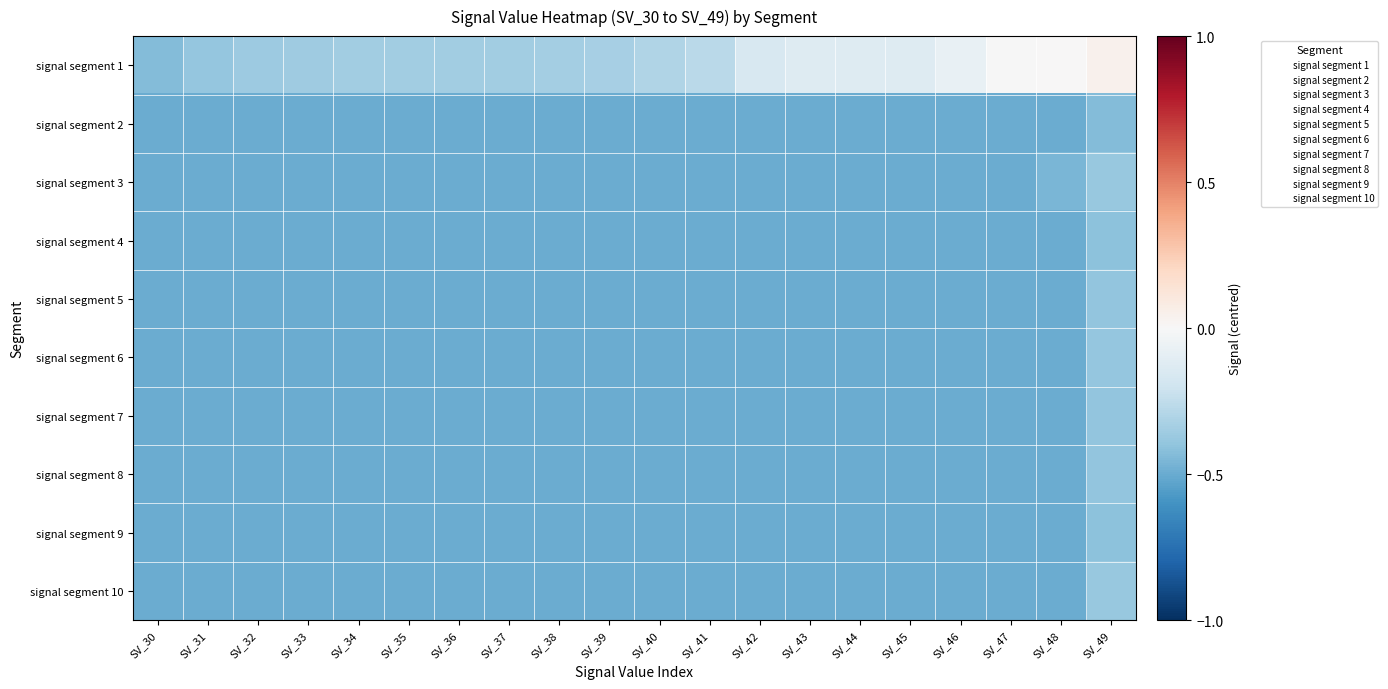

Reading right to left, transcribe all the data shown in this chart.

signal segment 1: SV_49=0.0	SV_48=0.0	SV_47=-0.0	SV_46=-0.1	SV_45=-0.1	SV_44=-0.1	SV_43=-0.1	SV_42=-0.2	SV_41=-0.3	SV_40=-0.3	SV_39=-0.3	SV_38=-0.3	SV_37=-0.3	SV_36=-0.3	SV_35=-0.3	SV_34=-0.4	SV_33=-0.4	SV_32=-0.4	SV_31=-0.4	SV_30=-0.4
signal segment 2: SV_49=-0.4	SV_48=-0.5	SV_47=-0.5	SV_46=-0.5	SV_45=-0.5	SV_44=-0.5	SV_43=-0.5	SV_42=-0.5	SV_41=-0.5	SV_40=-0.5	SV_39=-0.5	SV_38=-0.5	SV_37=-0.5	SV_36=-0.5	SV_35=-0.5	SV_34=-0.5	SV_33=-0.5	SV_32=-0.5	SV_31=-0.5	SV_30=-0.5
signal segment 3: SV_49=-0.4	SV_48=-0.5	SV_47=-0.5	SV_46=-0.5	SV_45=-0.5	SV_44=-0.5	SV_43=-0.5	SV_42=-0.5	SV_41=-0.5	SV_40=-0.5	SV_39=-0.5	SV_38=-0.5	SV_37=-0.5	SV_36=-0.5	SV_35=-0.5	SV_34=-0.5	SV_33=-0.5	SV_32=-0.5	SV_31=-0.5	SV_30=-0.5
signal segment 4: SV_49=-0.4	SV_48=-0.5	SV_47=-0.5	SV_46=-0.5	SV_45=-0.5	SV_44=-0.5	SV_43=-0.5	SV_42=-0.5	SV_41=-0.5	SV_40=-0.5	SV_39=-0.5	SV_38=-0.5	SV_37=-0.5	SV_36=-0.5	SV_35=-0.5	SV_34=-0.5	SV_33=-0.5	SV_32=-0.5	SV_31=-0.5	SV_30=-0.5
signal segment 5: SV_49=-0.4	SV_48=-0.5	SV_47=-0.5	SV_46=-0.5	SV_45=-0.5	SV_44=-0.5	SV_43=-0.5	SV_42=-0.5	SV_41=-0.5	SV_40=-0.5	SV_39=-0.5	SV_38=-0.5	SV_37=-0.5	SV_36=-0.5	SV_35=-0.5	SV_34=-0.5	SV_33=-0.5	SV_32=-0.5	SV_31=-0.5	SV_30=-0.5
signal segment 6: SV_49=-0.4	SV_48=-0.5	SV_47=-0.5	SV_46=-0.5	SV_45=-0.5	SV_44=-0.5	SV_43=-0.5	SV_42=-0.5	SV_41=-0.5	SV_40=-0.5	SV_39=-0.5	SV_38=-0.5	SV_37=-0.5	SV_36=-0.5	SV_35=-0.5	SV_34=-0.5	SV_33=-0.5	SV_32=-0.5	SV_31=-0.5	SV_30=-0.5
signal segment 7: SV_49=-0.4	SV_48=-0.5	SV_47=-0.5	SV_46=-0.5	SV_45=-0.5	SV_44=-0.5	SV_43=-0.5	SV_42=-0.5	SV_41=-0.5	SV_40=-0.5	SV_39=-0.5	SV_38=-0.5	SV_37=-0.5	SV_36=-0.5	SV_35=-0.5	SV_34=-0.5	SV_33=-0.5	SV_32=-0.5	SV_31=-0.5	SV_30=-0.5
signal segment 8: SV_49=-0.4	SV_48=-0.5	SV_47=-0.5	SV_46=-0.5	SV_45=-0.5	SV_44=-0.5	SV_43=-0.5	SV_42=-0.5	SV_41=-0.5	SV_40=-0.5	SV_39=-0.5	SV_38=-0.5	SV_37=-0.5	SV_36=-0.5	SV_35=-0.5	SV_34=-0.5	SV_33=-0.5	SV_32=-0.5	SV_31=-0.5	SV_30=-0.5
signal segment 9: SV_49=-0.4	SV_48=-0.5	SV_47=-0.5	SV_46=-0.5	SV_45=-0.5	SV_44=-0.5	SV_43=-0.5	SV_42=-0.5	SV_41=-0.5	SV_40=-0.5	SV_39=-0.5	SV_38=-0.5	SV_37=-0.5	SV_36=-0.5	SV_35=-0.5	SV_34=-0.5	SV_33=-0.5	SV_32=-0.5	SV_31=-0.5	SV_30=-0.5
signal segment 10: SV_49=-0.4	SV_48=-0.5	SV_47=-0.5	SV_46=-0.5	SV_45=-0.5	SV_44=-0.5	SV_43=-0.5	SV_42=-0.5	SV_41=-0.5	SV_40=-0.5	SV_39=-0.5	SV_38=-0.5	SV_37=-0.5	SV_36=-0.5	SV_35=-0.5	SV_34=-0.5	SV_33=-0.5	SV_32=-0.5	SV_31=-0.5	SV_30=-0.5